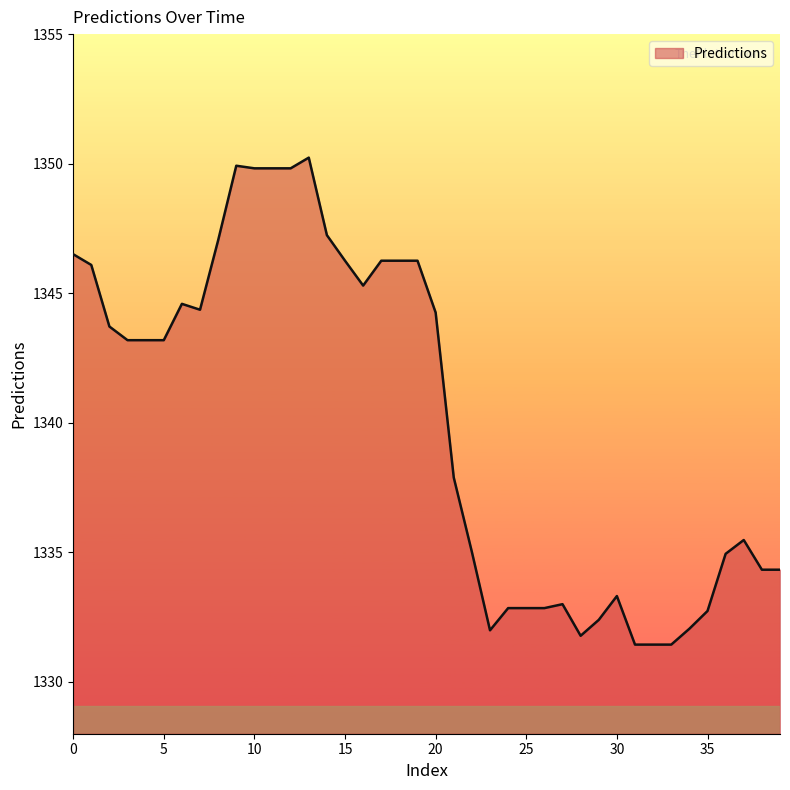

What is the difference between the maximum and minimum values?

18.8